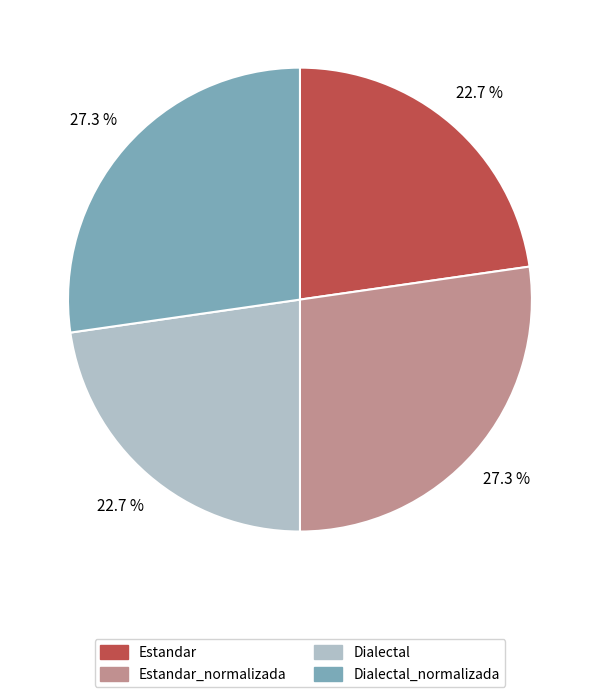

Does Estandar_normalizada account for over 50% of the chart?

No